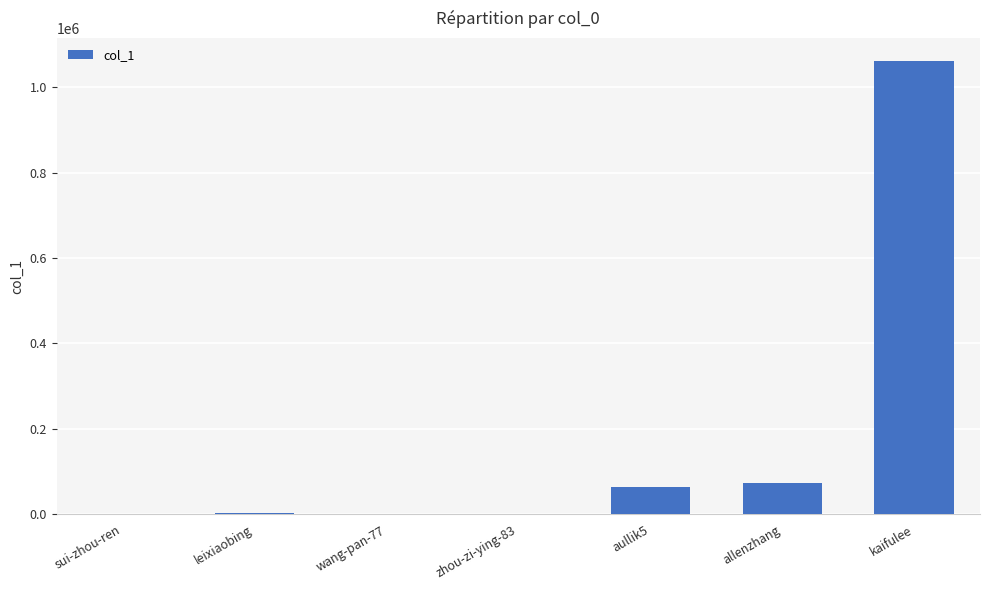

Which category has the highest value across all series?

kaifulee